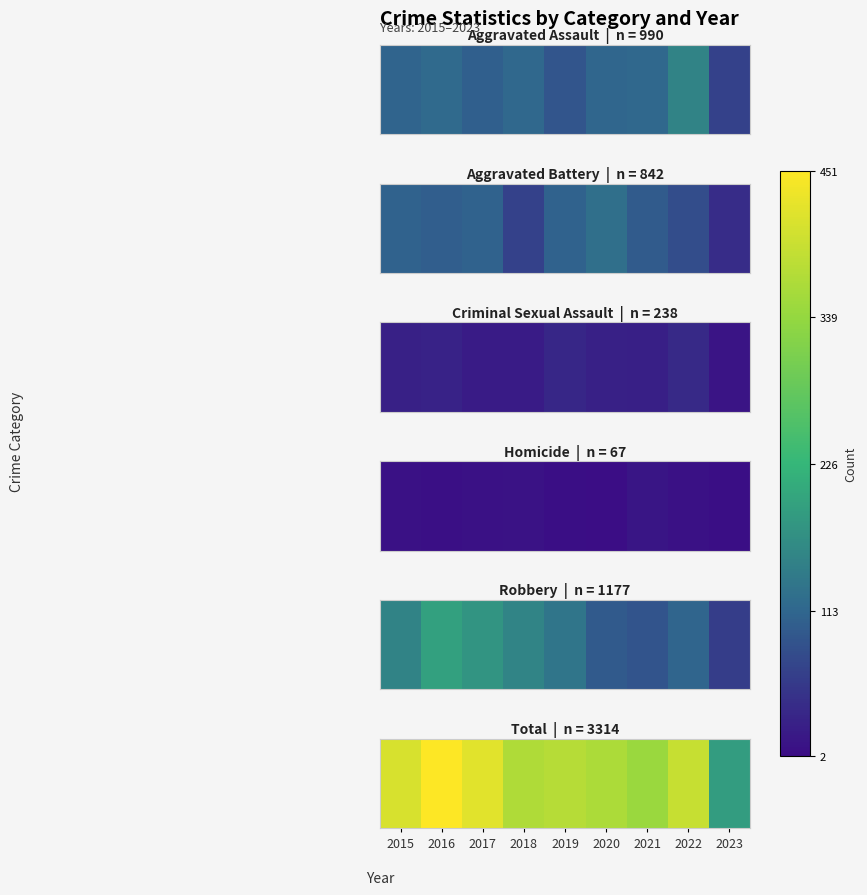

How many data points does each series have?

9